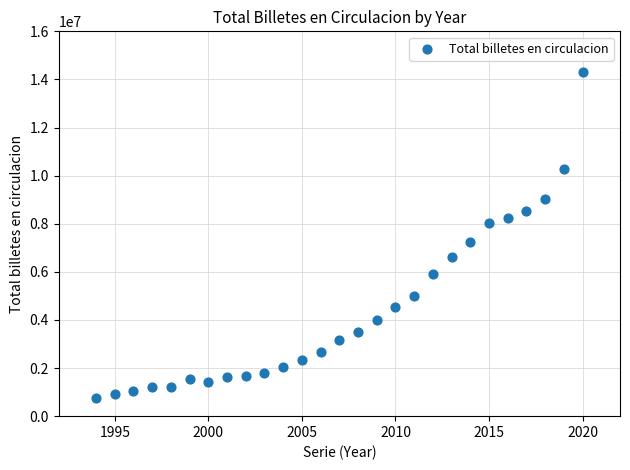

What Y value in the scatter plot is closest to 7531101?

7240261